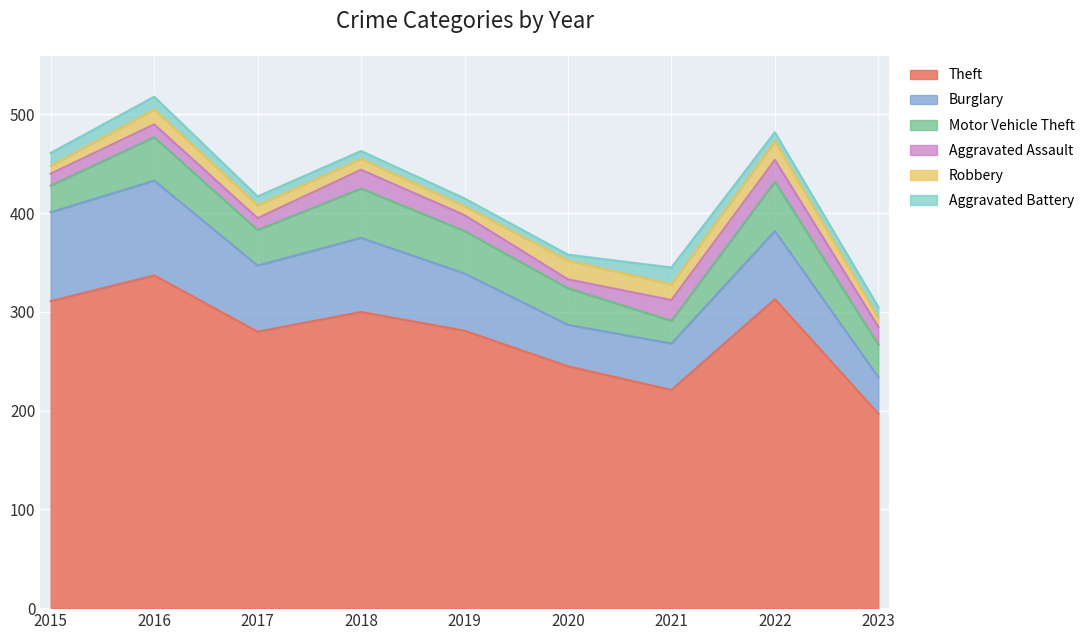

Rank the series by their maximum value, from lowest to highest.

Aggravated Battery, Robbery, Aggravated Assault, Motor Vehicle Theft, Burglary, Theft